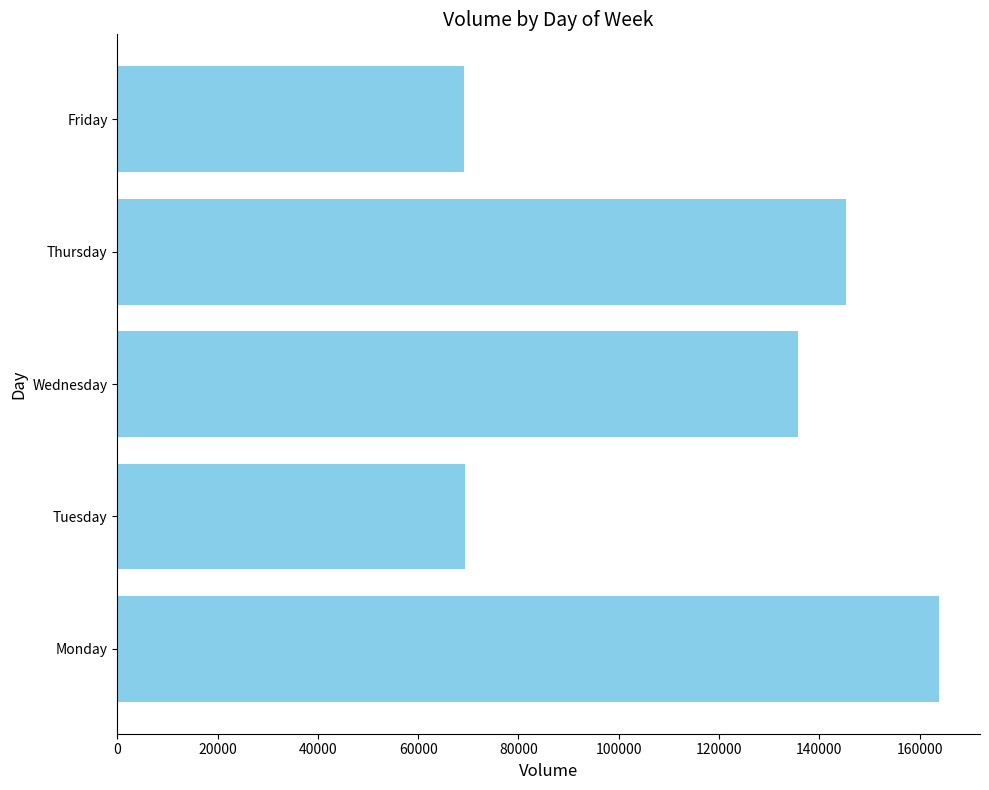

Where is the data nearest to the value 116514?

Wednesday